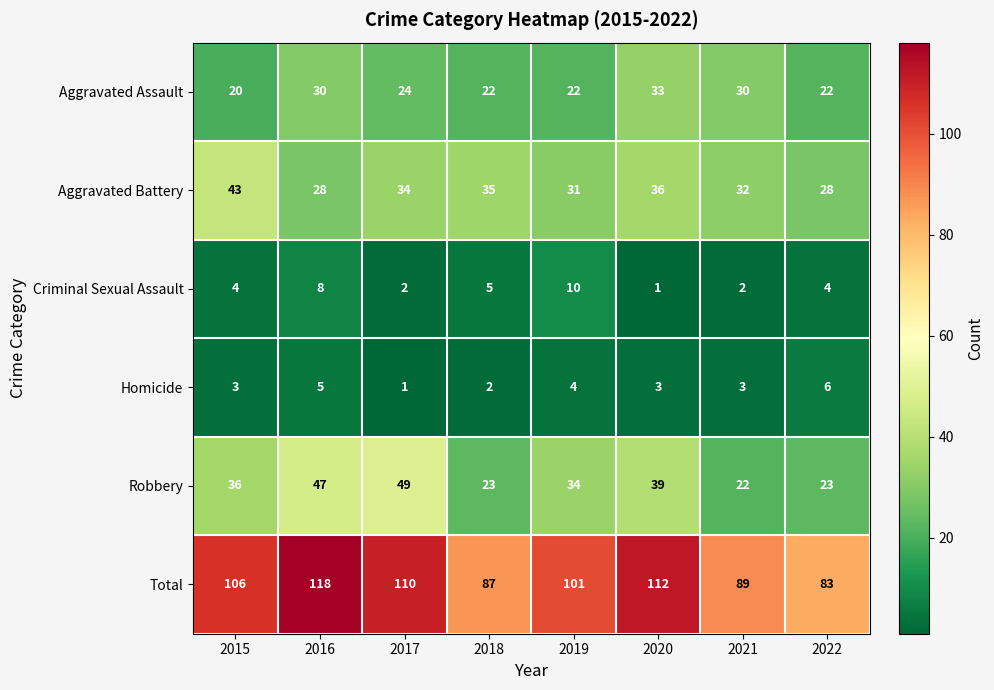

What is the difference between the second highest and minimum values in the Aggravated Battery series?

8